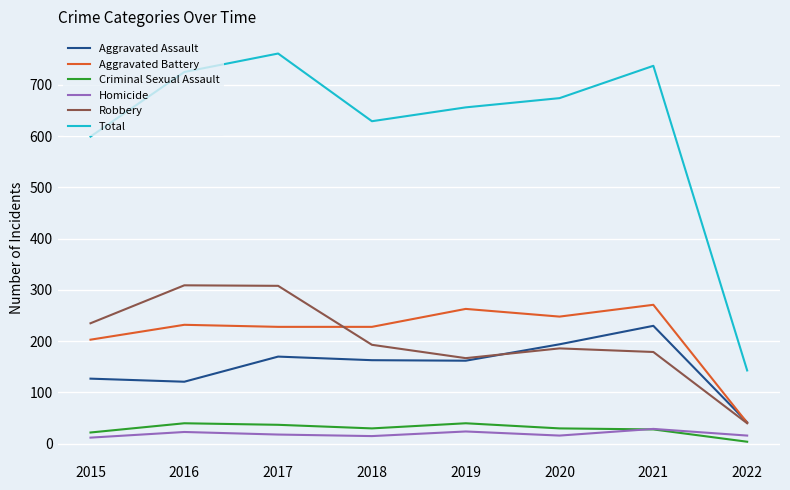

At which category does Total reach its first local valley?

2018